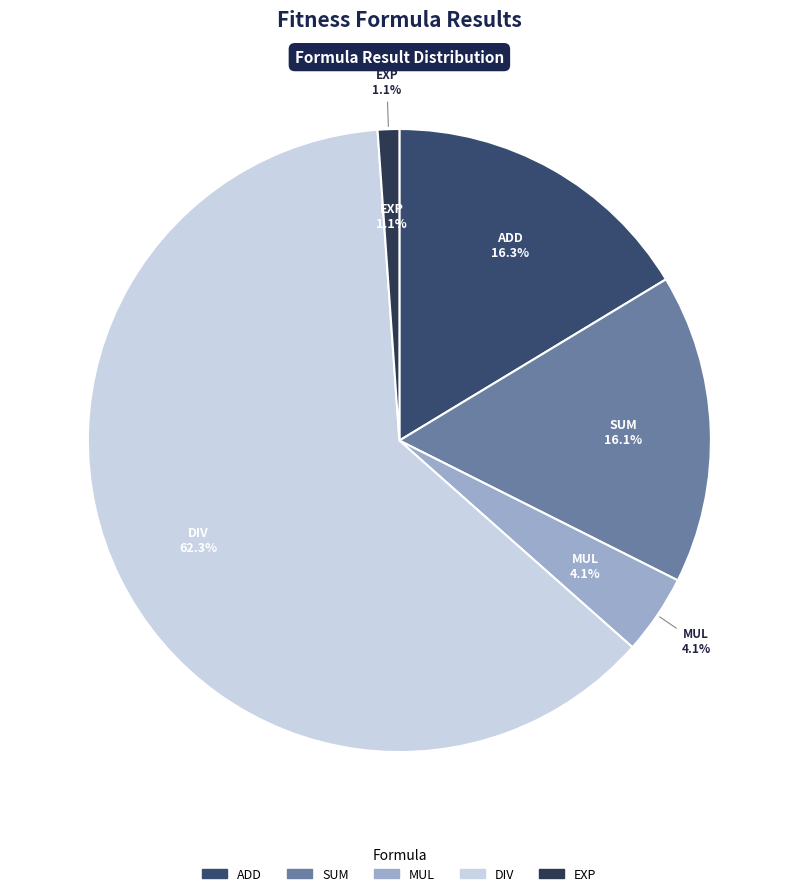

True or false: DIV accounts for 62% of the total.

True